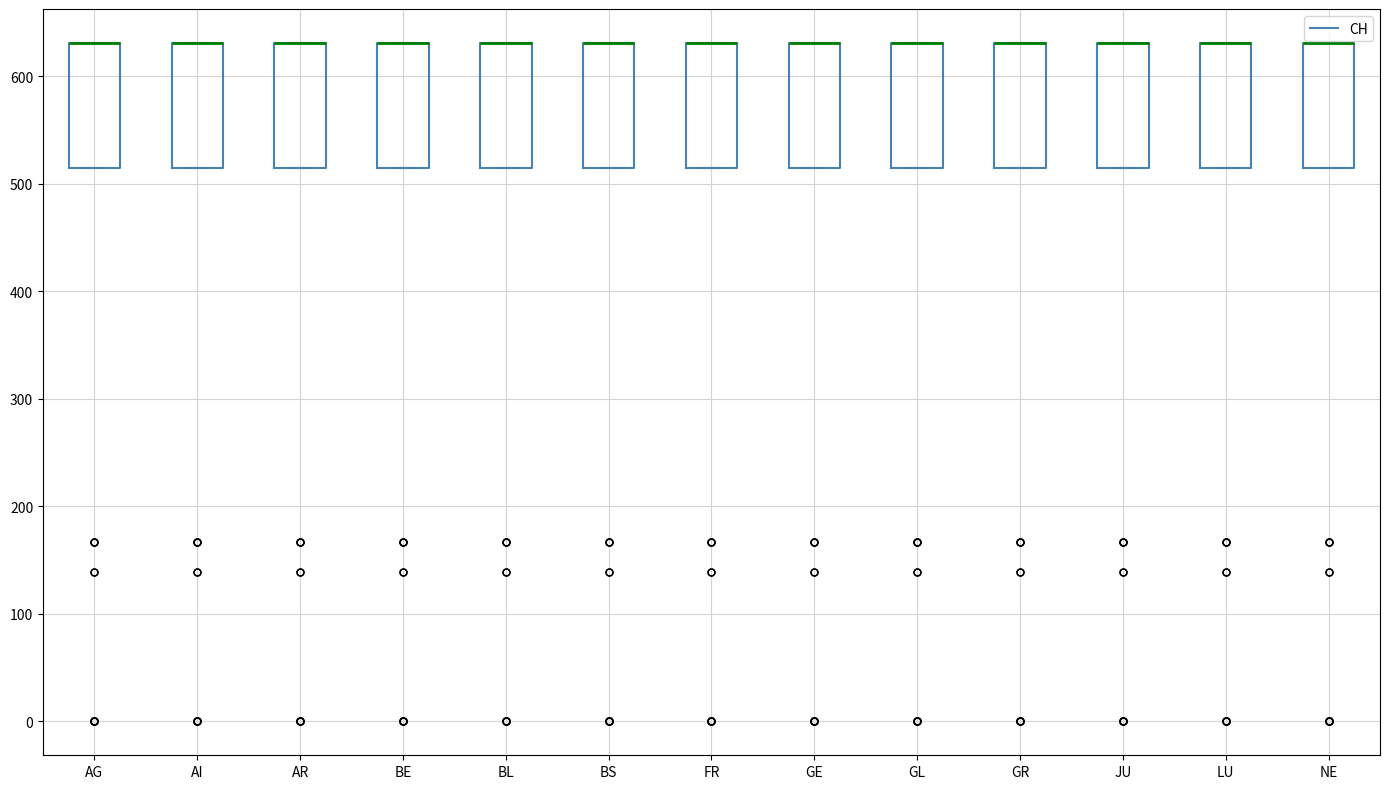

Reading left to right, transcribe this box plot: for each box, give where its median line is, the range the box spans, and where its two whiskers end, as read against the y-axis. The values are not printed on the chart, so give them approximately, as read against the axis.

AG: median 630 (drawn on the box's upper edge), box 520 to 630, whiskers 520 to 630
AI: median 630 (drawn on the box's upper edge), box 520 to 630, whiskers 520 to 630
AR: median 630 (drawn on the box's upper edge), box 520 to 630, whiskers 520 to 630
BE: median 630 (drawn on the box's upper edge), box 520 to 630, whiskers 520 to 630
BL: median 630 (drawn on the box's upper edge), box 520 to 630, whiskers 520 to 630
BS: median 630 (drawn on the box's upper edge), box 520 to 630, whiskers 520 to 630
FR: median 630 (drawn on the box's upper edge), box 520 to 630, whiskers 520 to 630
GE: median 630 (drawn on the box's upper edge), box 520 to 630, whiskers 520 to 630
GL: median 630 (drawn on the box's upper edge), box 520 to 630, whiskers 520 to 630
GR: median 630 (drawn on the box's upper edge), box 520 to 630, whiskers 520 to 630
JU: median 630 (drawn on the box's upper edge), box 520 to 630, whiskers 520 to 630
LU: median 630 (drawn on the box's upper edge), box 520 to 630, whiskers 520 to 630
NE: median 630 (drawn on the box's upper edge), box 520 to 630, whiskers 520 to 630